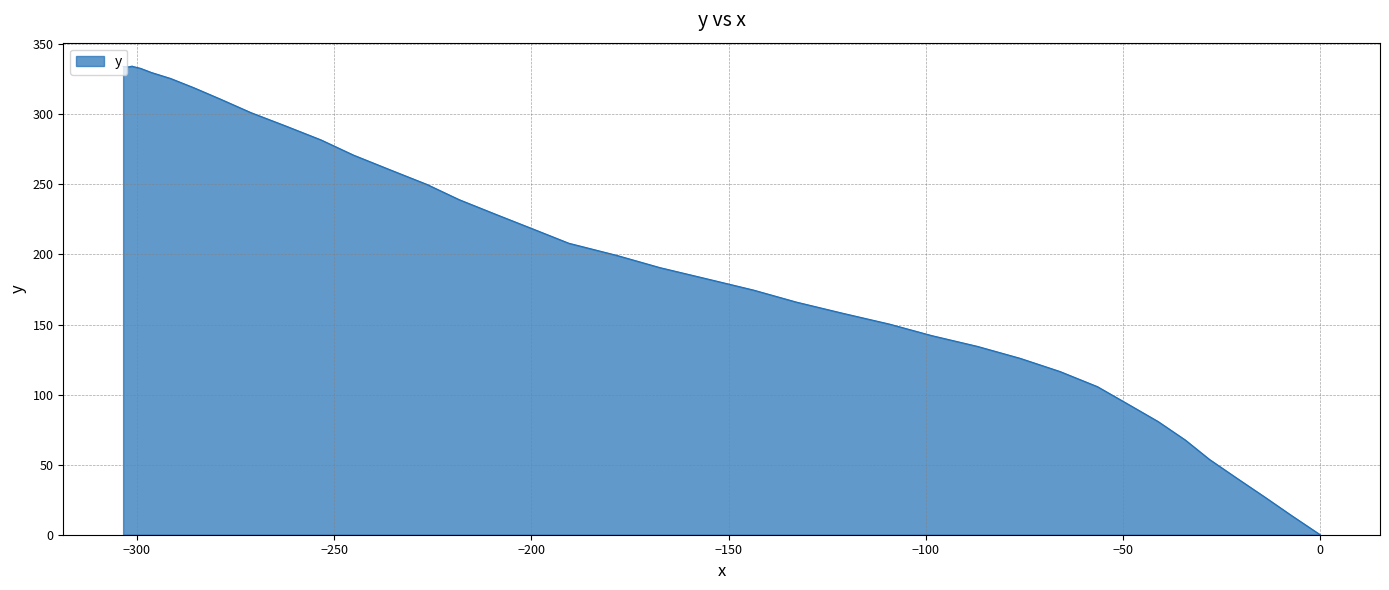

How many values are above zero?

39